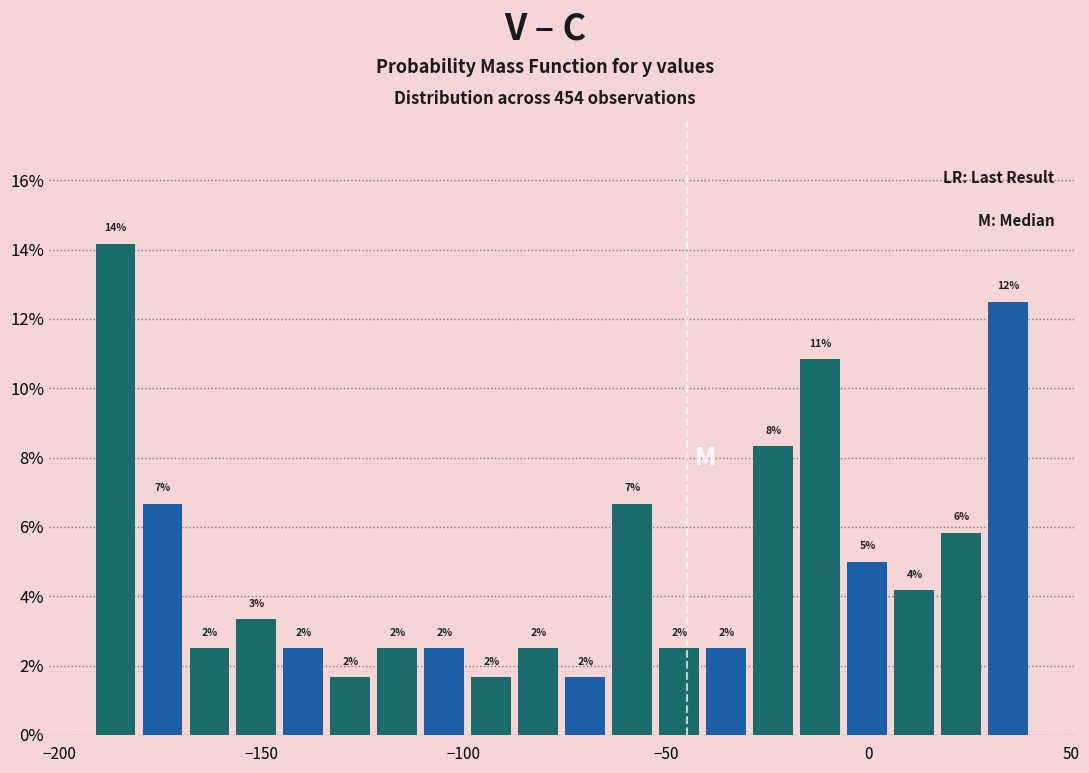

Around what value on the x-axis is the tallest bar? Give the approximate position of its centre, as read against the axis.

-185